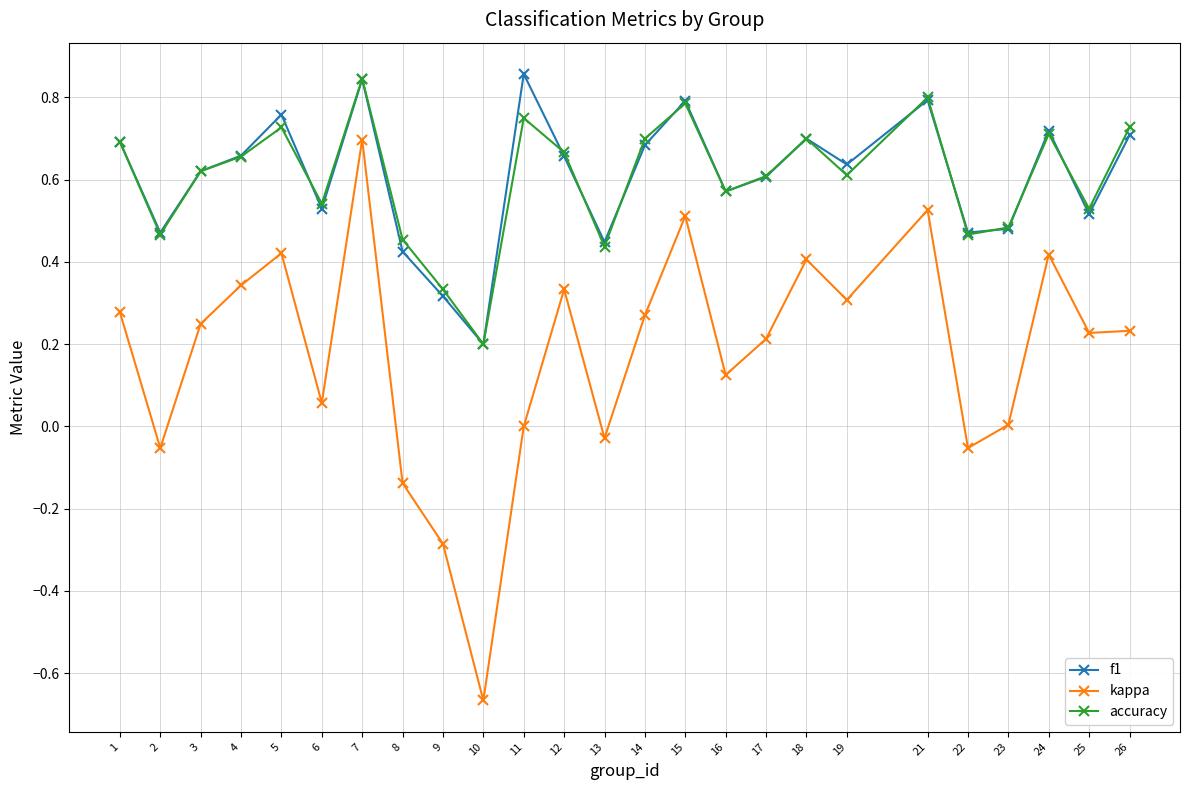

True or false: accuracy has more than 2 interior local peaks.

True